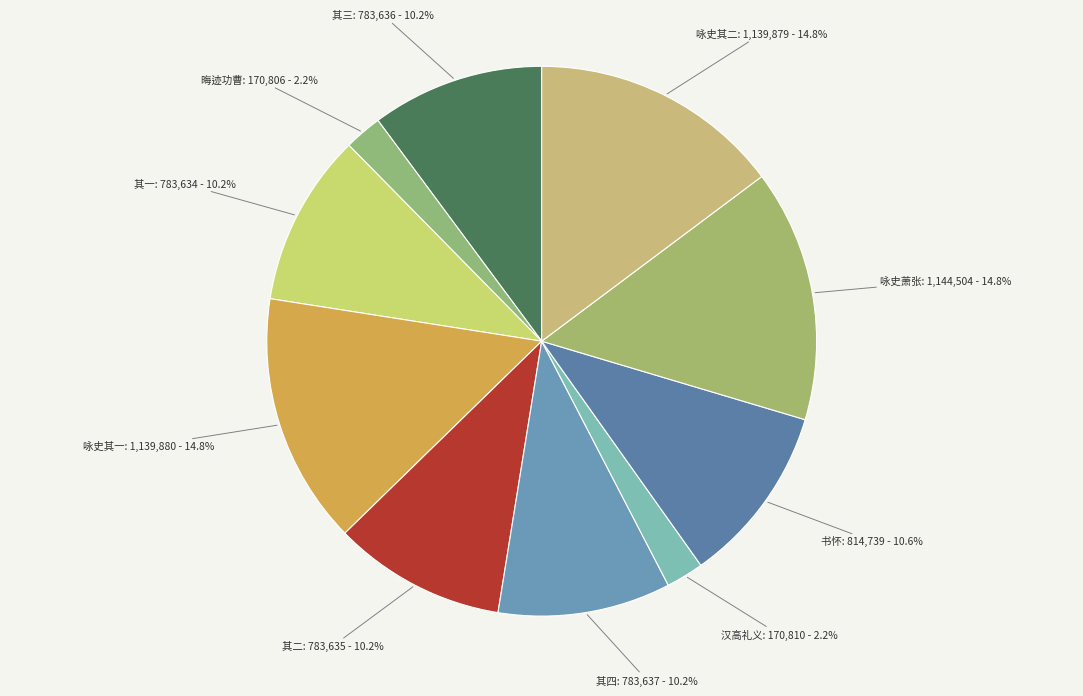

What is the ratio of the value at 咏史其一 to the value at 书怀?

1.4